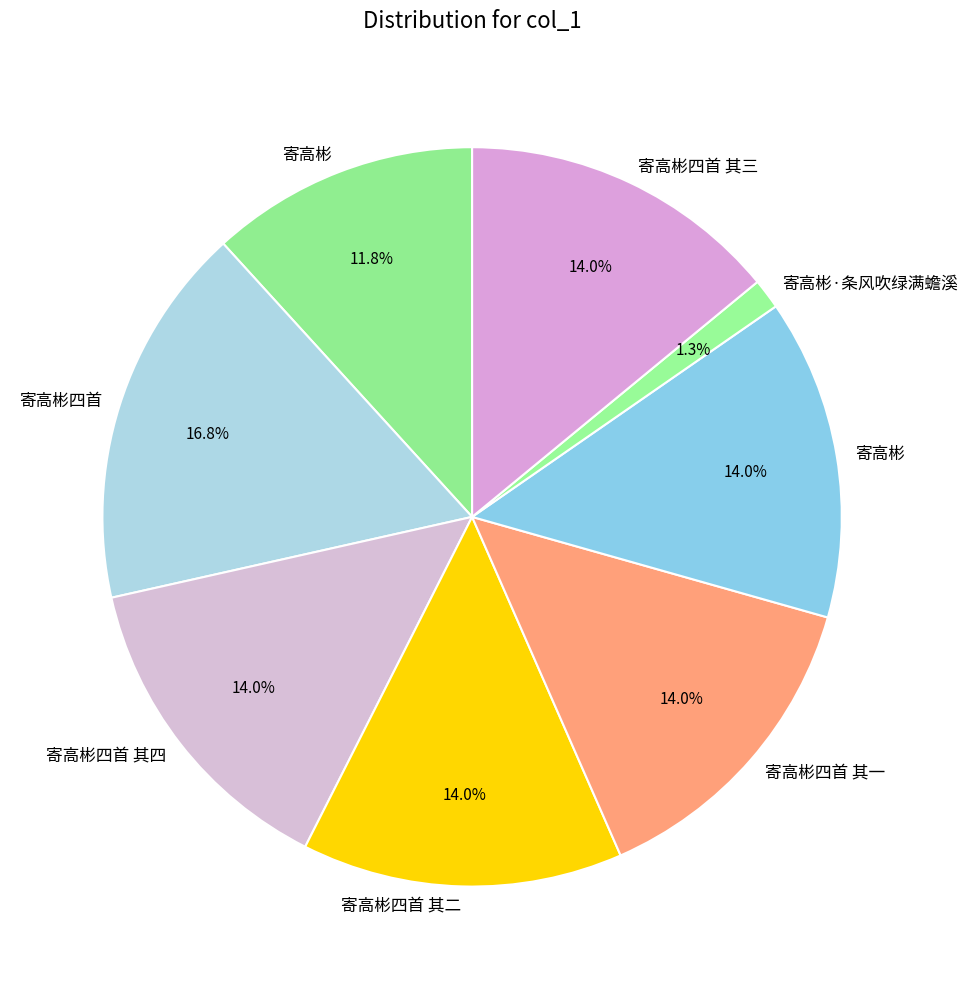

How many slices are in this pie chart?

8